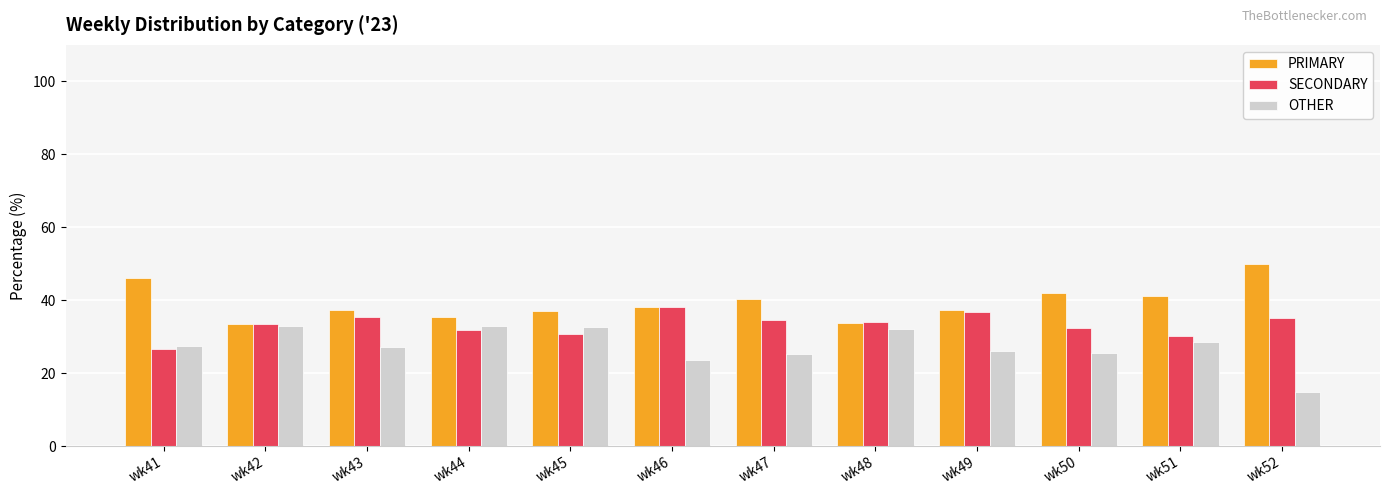

What is the sum of the OTHER values at wk43 and wk41?

54.5